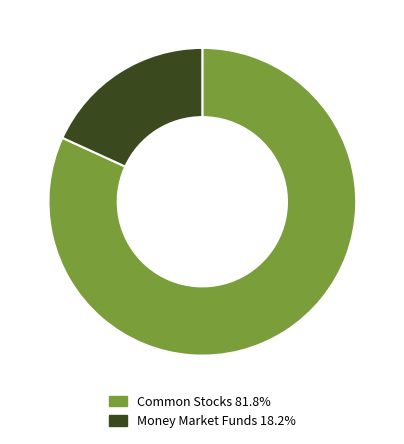

Is there any slice that represents more than half of the pie?

Yes